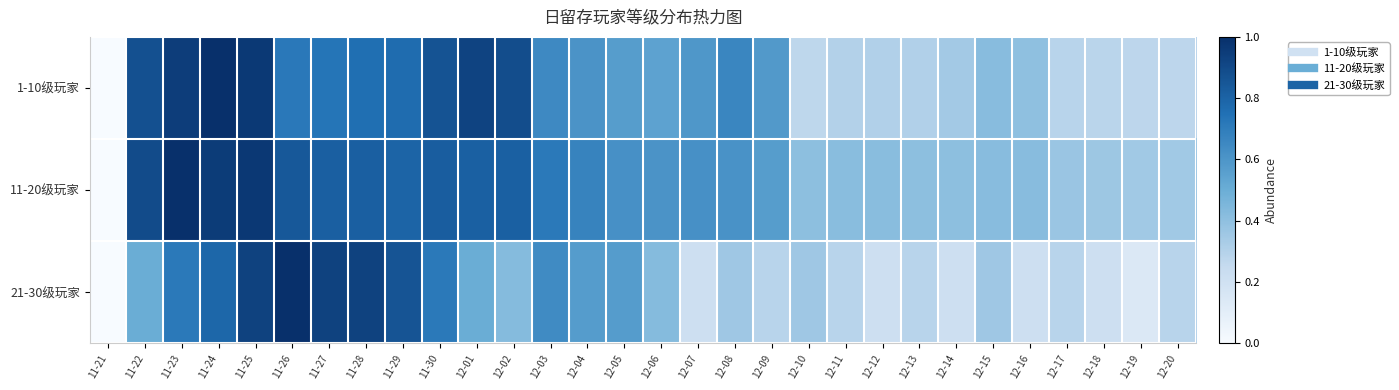

What is the total value across all series at 12-15?

1.2